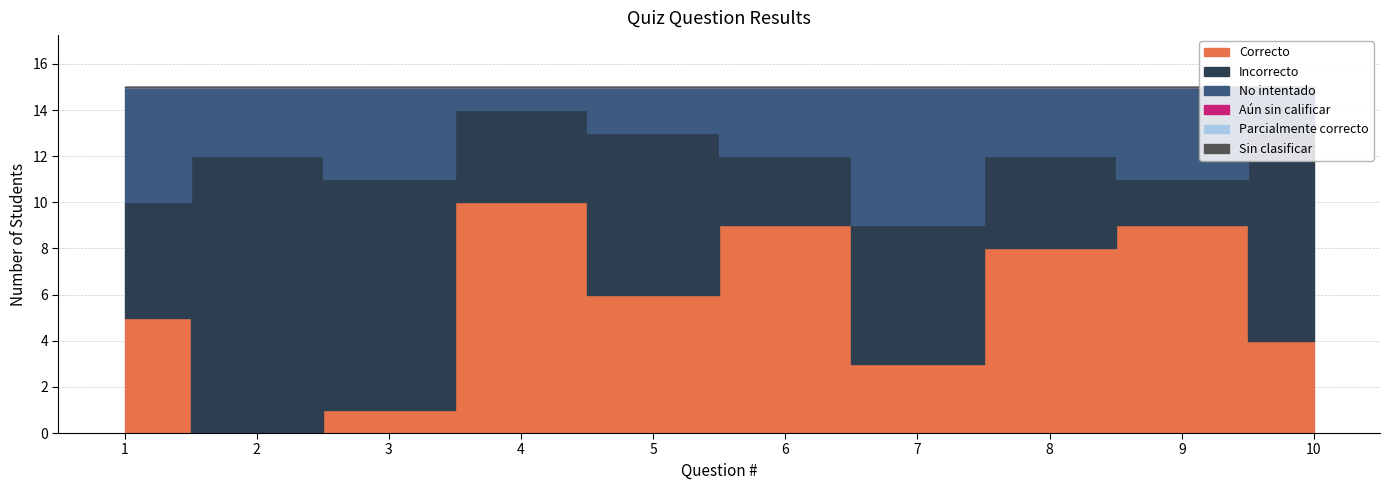

Reading left to right, extract all data points from this chart.

Correcto: 5	0	1	10	6	9	3	8	9	4
Incorrecto: 5	12	10	4	7	3	6	4	2	9
No intentado: 5	3	4	1	2	3	6	3	4	2
Aún sin calificar: 0	0	0	0	0	0	0	0	0	0
Parcialmente correcto: 0	0	0	0	0	0	0	0	0	0
Sin clasificar: 0	0	0	0	0	0	0	0	0	0